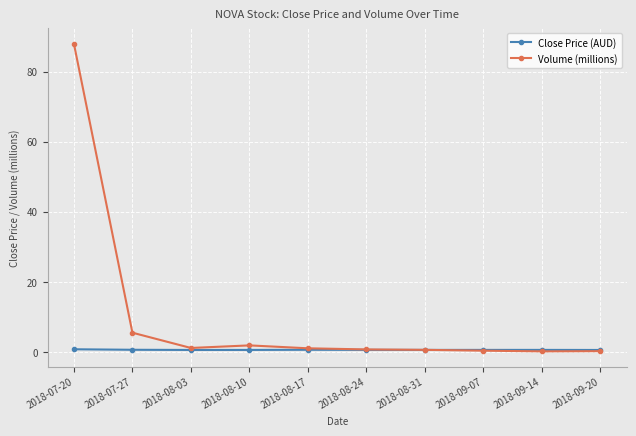

Which series has the largest total across all categories?

Volume (millions)